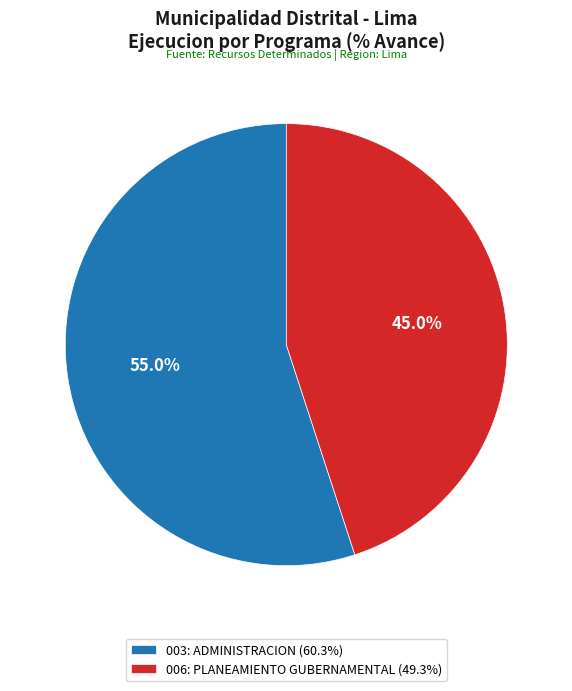

Which slice represents more than half of the pie?

003: ADMINISTRACION